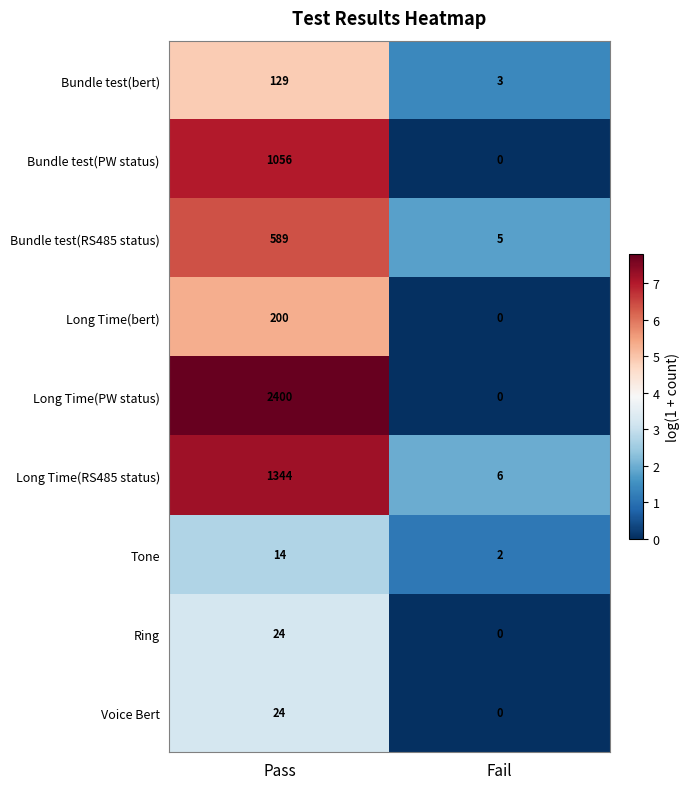

Count the number of categories in the chart.

2